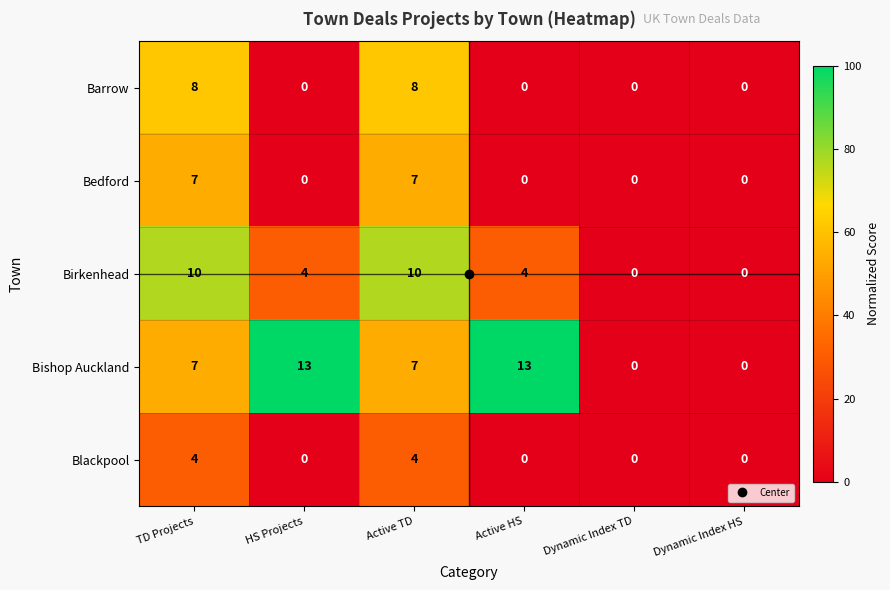

How many series are shown in this chart?

5